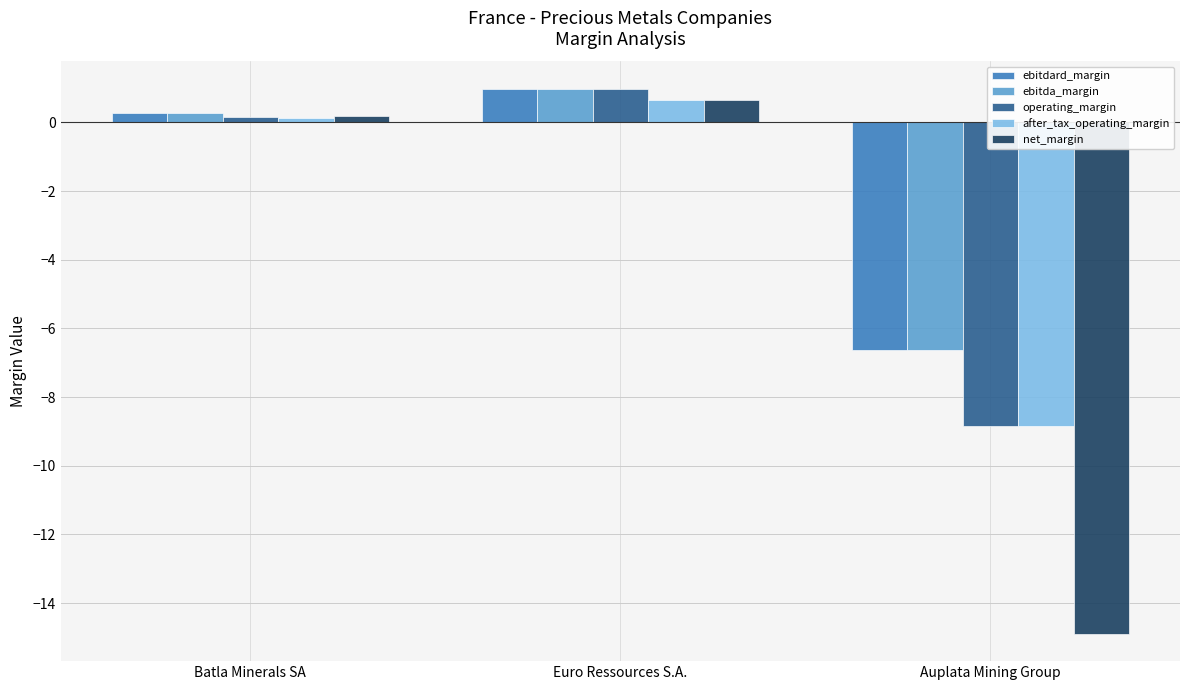

What position from the left is Batla Minerals SA?

1